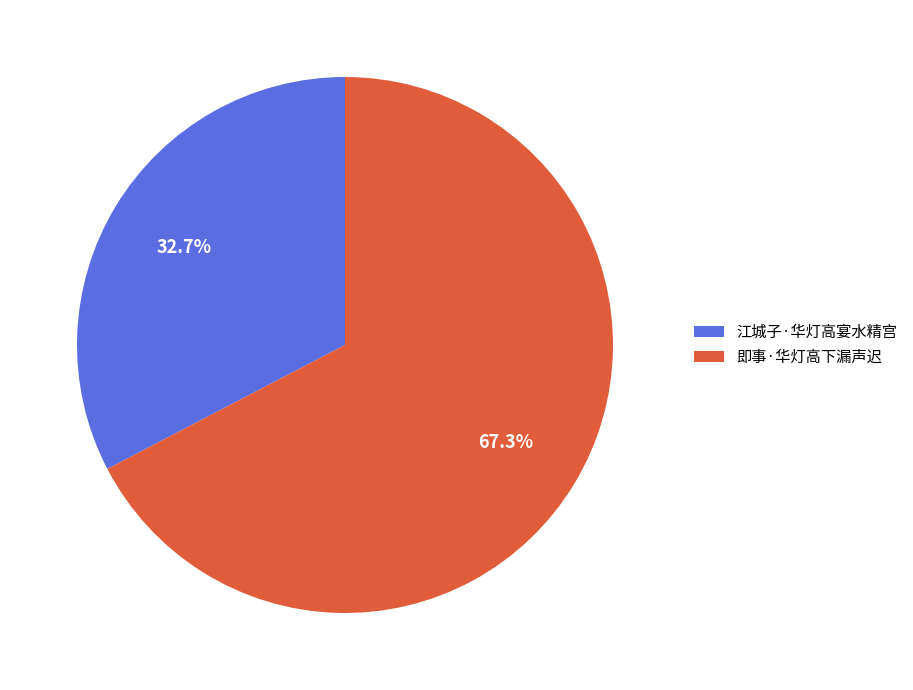

Is the sum of 即事·华灯高下漏声迟 and 江城子·华灯高宴水精宫 greater than half?

Yes